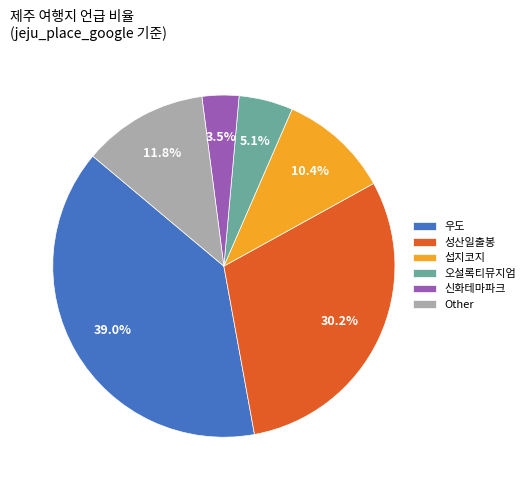

Approximately how many times larger is the value at 우도 compared to 오설록티뮤지엄?

7.6